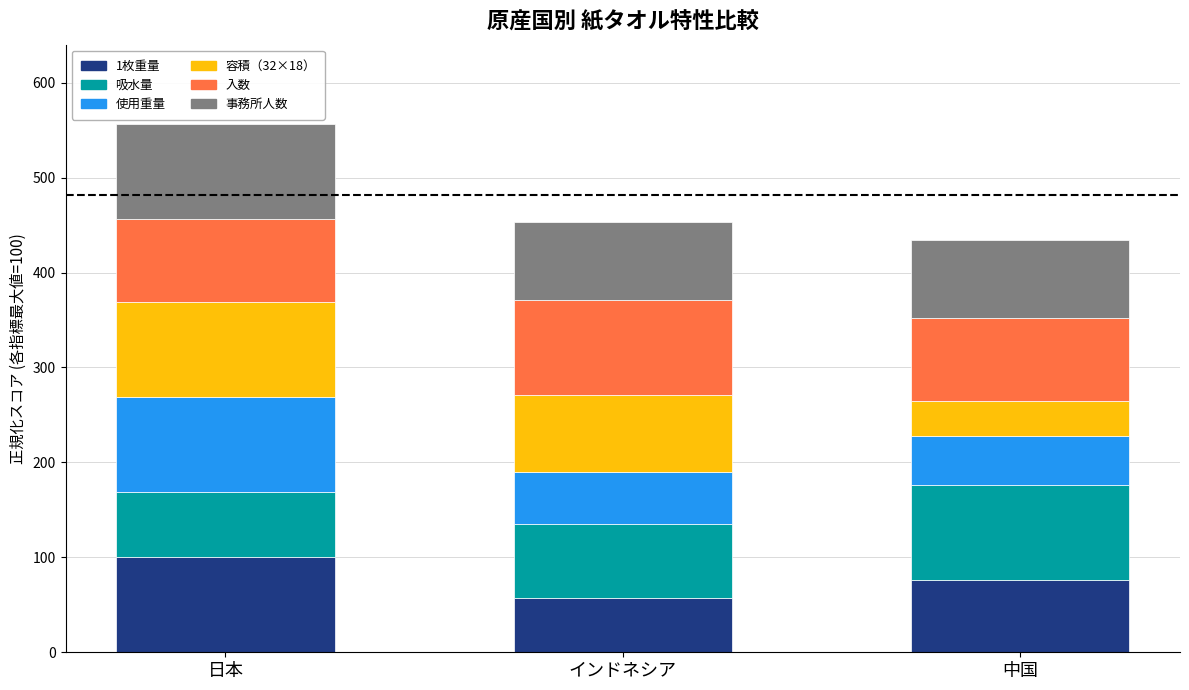

Reading right to left, transcribe the values for 1枚重量.

中国=76.1	インドネシア=56.9	日本=100.0